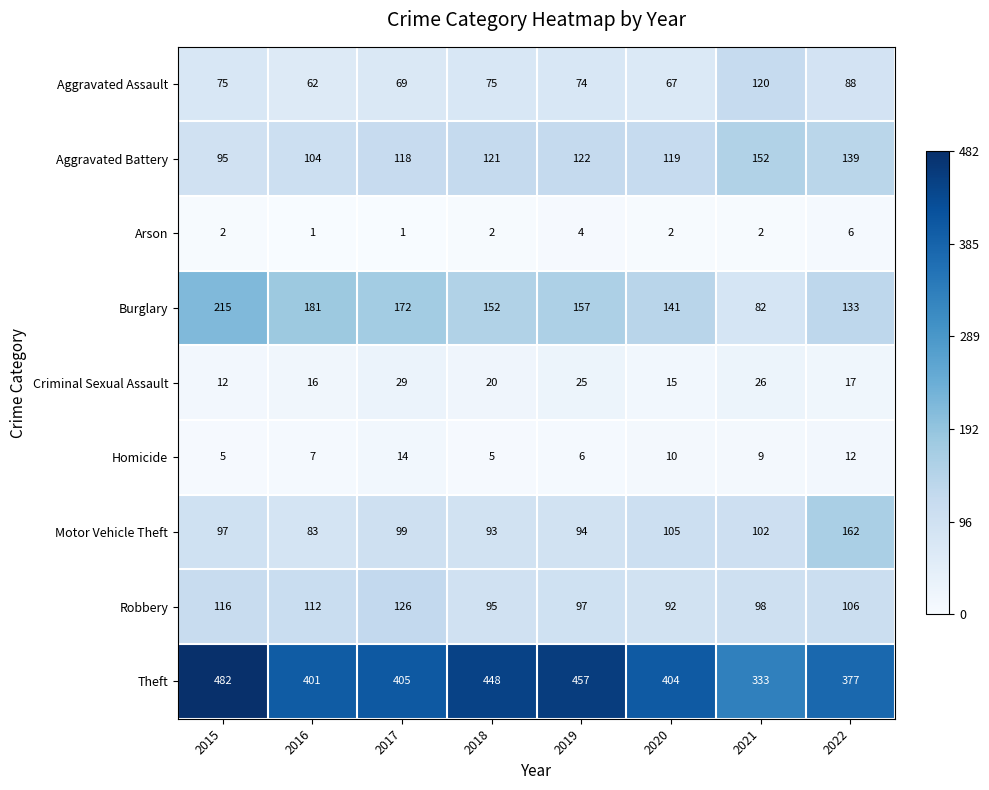

Rank the series at 2021 from highest to lowest value.

Theft, Aggravated Battery, Aggravated Assault, Motor Vehicle Theft, Robbery, Burglary, Criminal Sexual Assault, Homicide, Arson